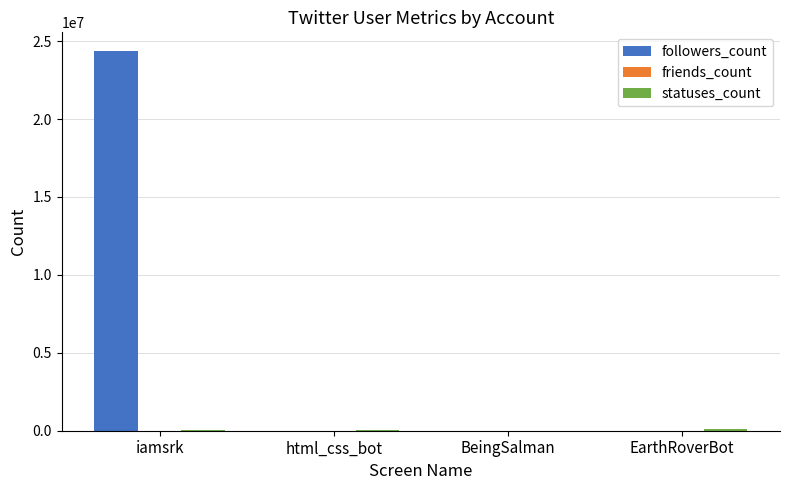

What is the highest value of the followers_count series?

24349909